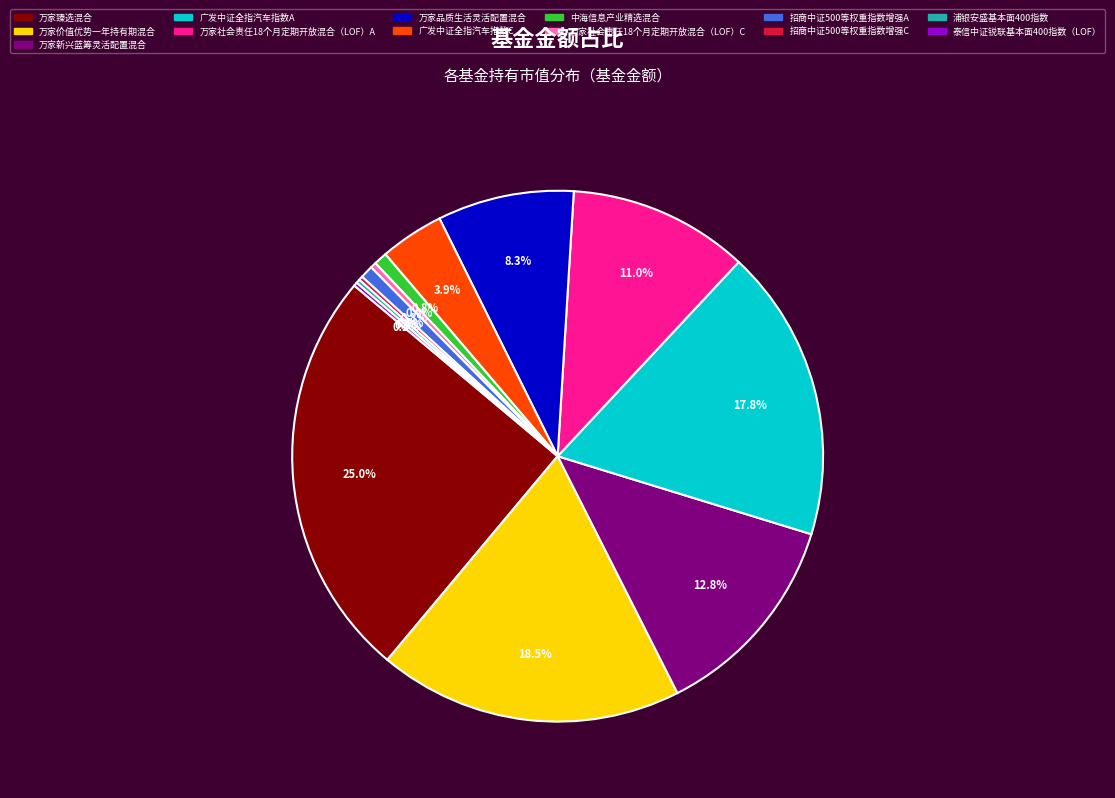

Does 万家新兴蓝筹灵活配置混合 represent more than half of the total?

No